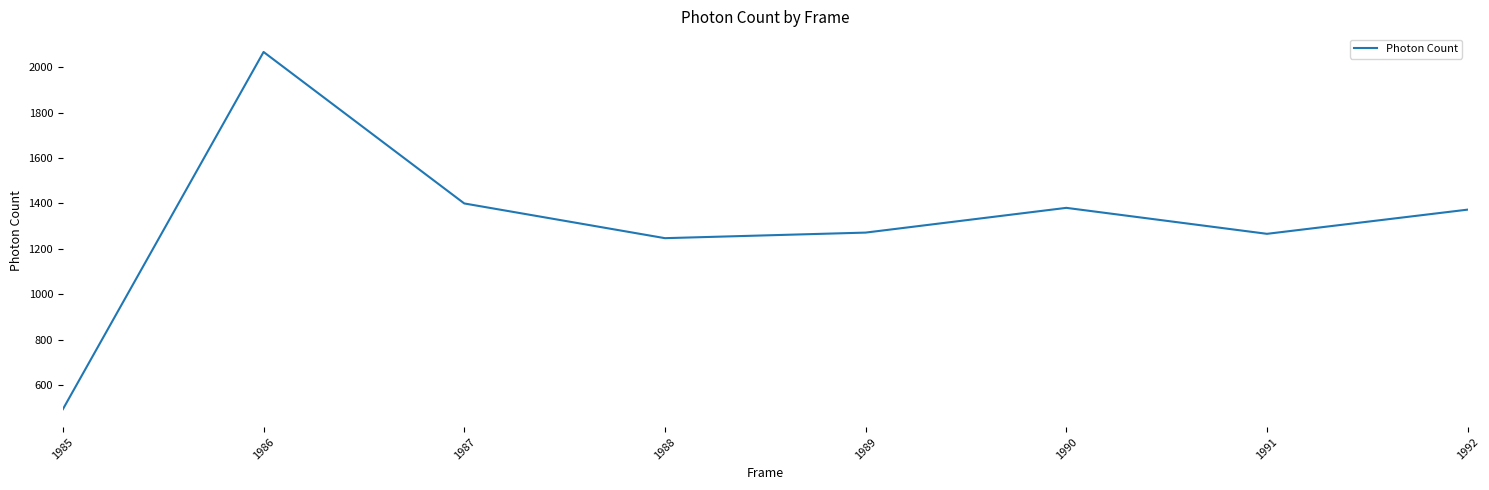

Approximately how many times larger is the value at 1989 compared to 1991?

1.0